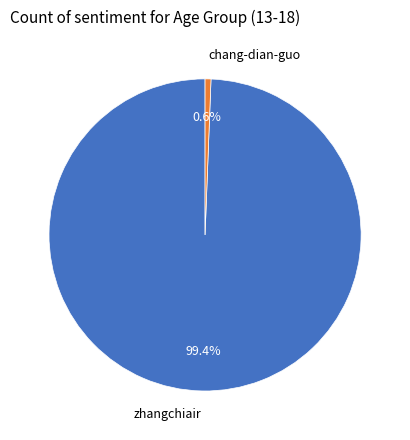

To the nearest percent, what is the difference between the zhangchiair and chang-dian-guo slice percentages?

99%